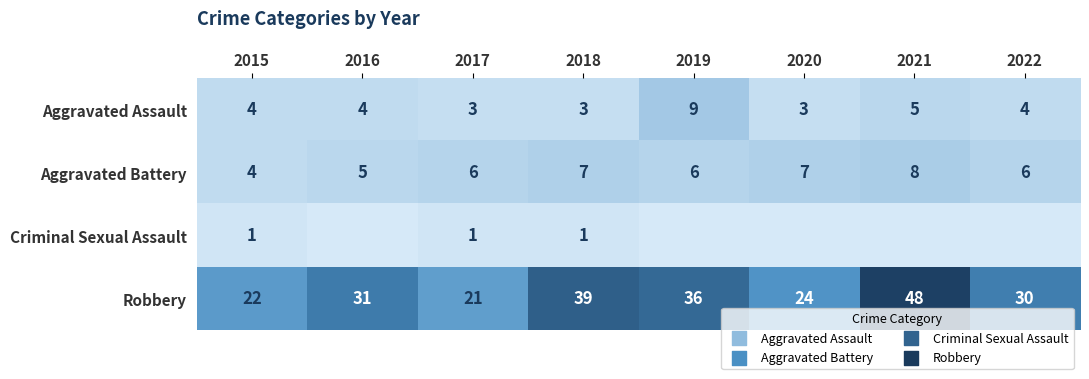

Between 2015 and 2017, which series saw the biggest shift?

Aggravated Battery